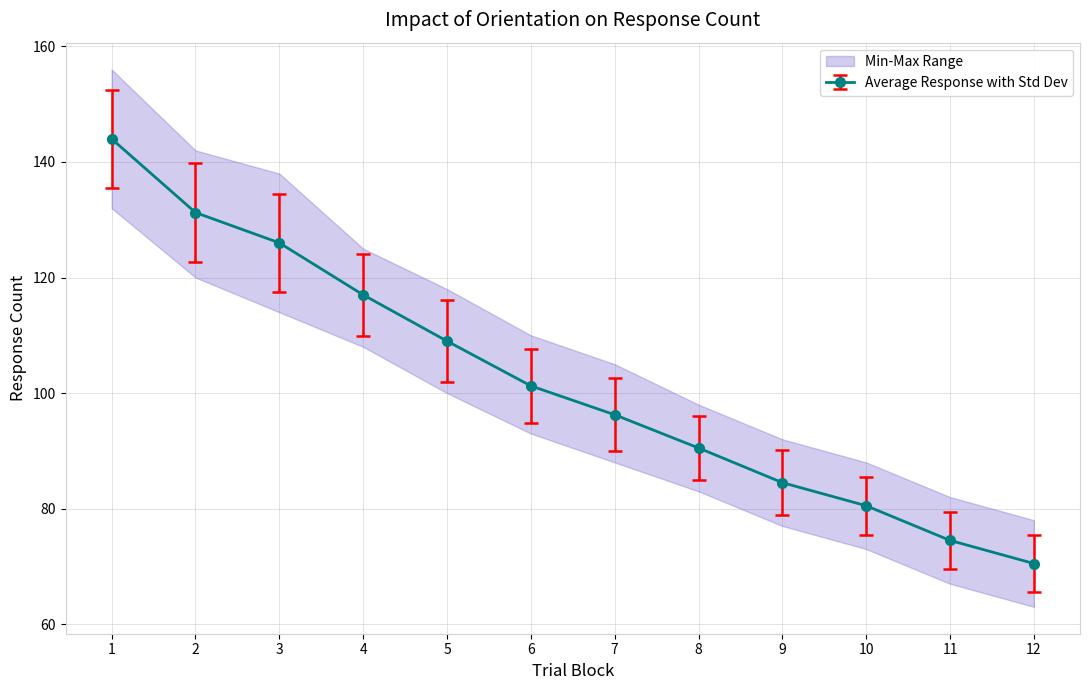

Reading left to right, transcribe all the data shown in this chart.

hz6_060: 1=152.5	2=139.7	3=134.5	4=124.1	5=116.1	6=107.6	7=102.6	8=96.1	9=90.1	10=85.5	11=79.5	12=75.5
hz6_080: 1=144.0	2=131.2	3=126.0	4=117.0	5=109.0	6=101.2	7=96.2	8=90.5	9=84.5	10=80.5	11=74.5	12=70.5
hz6_100: 1=135.5	2=122.8	3=117.5	4=109.9	5=101.9	6=94.9	7=89.9	8=84.9	9=78.9	10=75.5	11=69.5	12=65.5